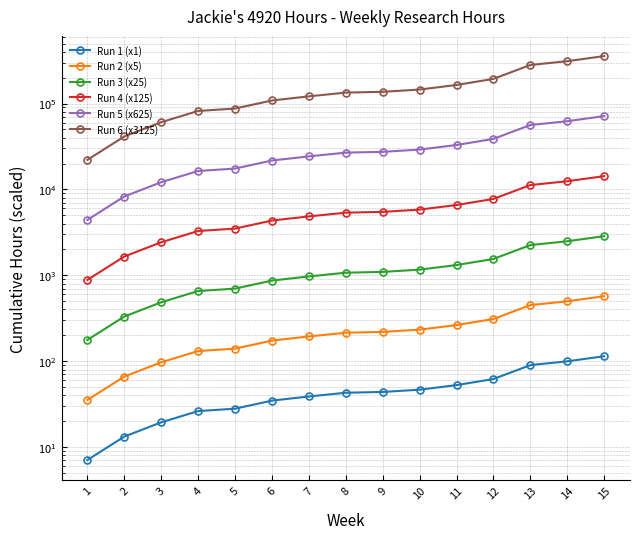

Read the Run 6 (x3125) value at 9.

136927.1